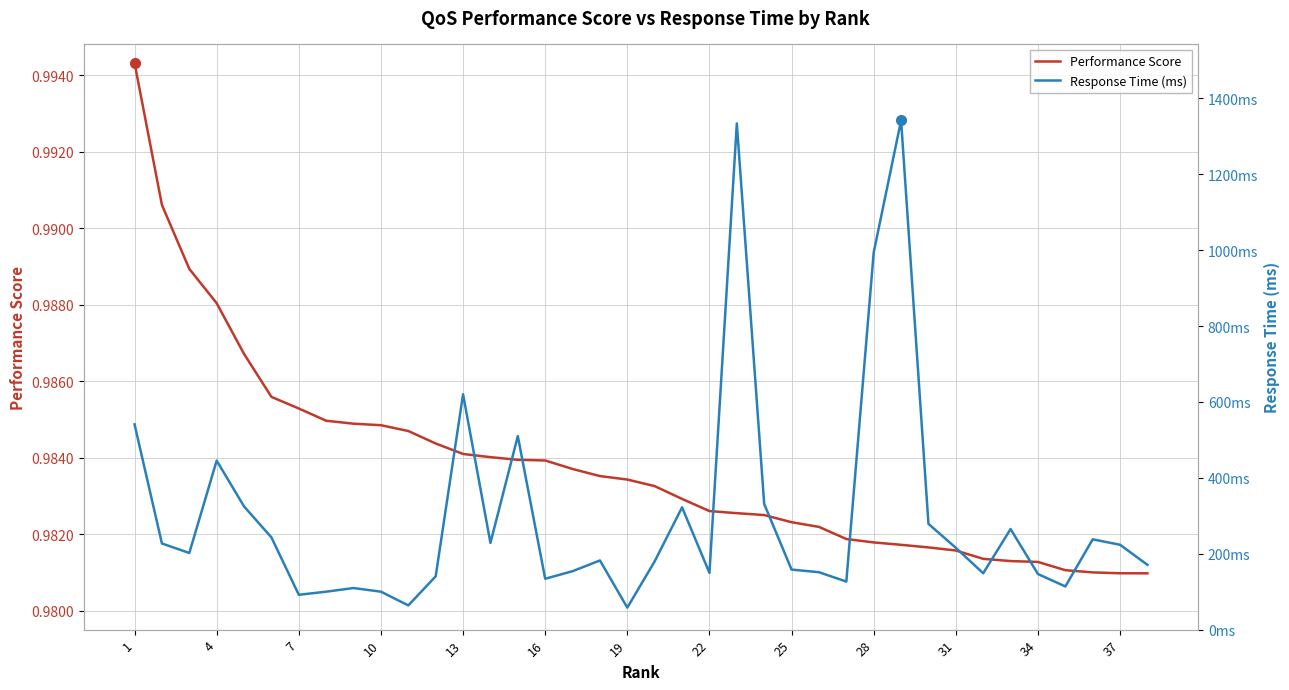

What value does the Performance Score series have at 32?

1.0